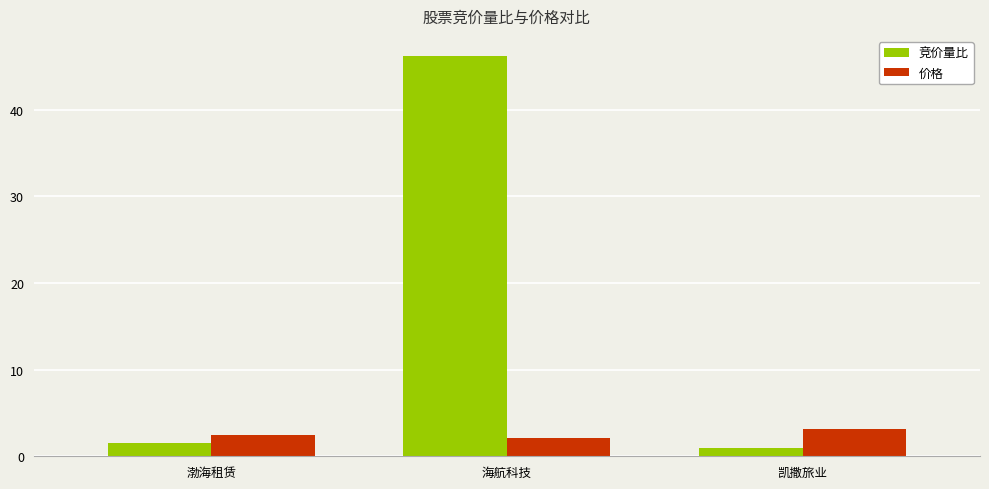

At how many categories does at least one series exceed 20?

1